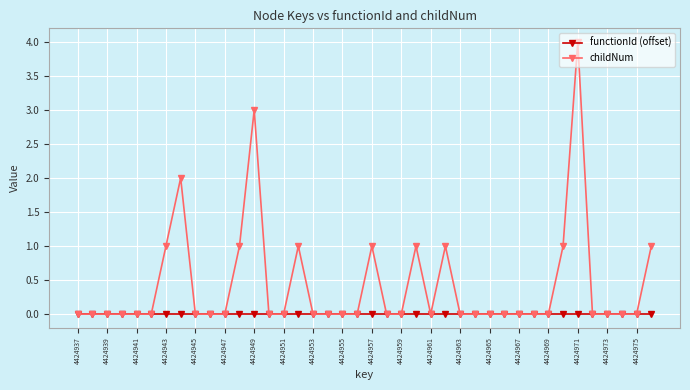

What is the highest value of the childNum series?

4